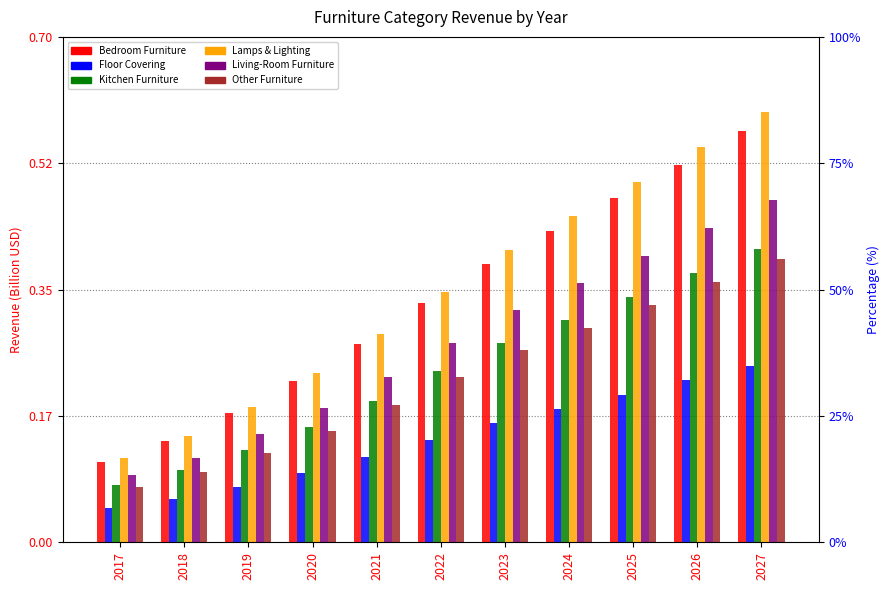

Reading left to right, list all the values displayed in this chart.

Bedroom Furniture: 0.1	0.1	0.2	0.2	0.3	0.3	0.4	0.4	0.5	0.5	0.6
Floor Covering: 0.0	0.1	0.1	0.1	0.1	0.1	0.2	0.2	0.2	0.2	0.2
Kitchen Furniture: 0.1	0.1	0.1	0.2	0.2	0.2	0.3	0.3	0.3	0.4	0.4
Lamps & Lighting: 0.1	0.1	0.2	0.2	0.3	0.3	0.4	0.5	0.5	0.5	0.6
Living-Room Furniture: 0.1	0.1	0.1	0.2	0.2	0.3	0.3	0.4	0.4	0.4	0.5
Other Furniture: 0.1	0.1	0.1	0.2	0.2	0.2	0.3	0.3	0.3	0.4	0.4